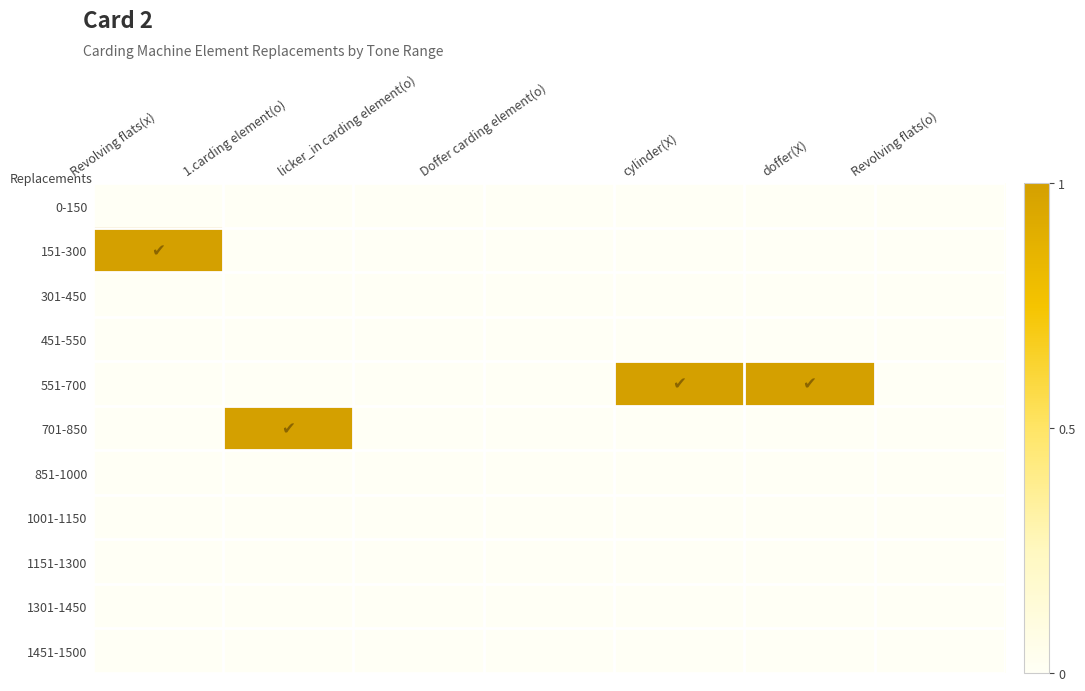

Which series changed the most between cylinder(X) and doffer(X)?

0-150